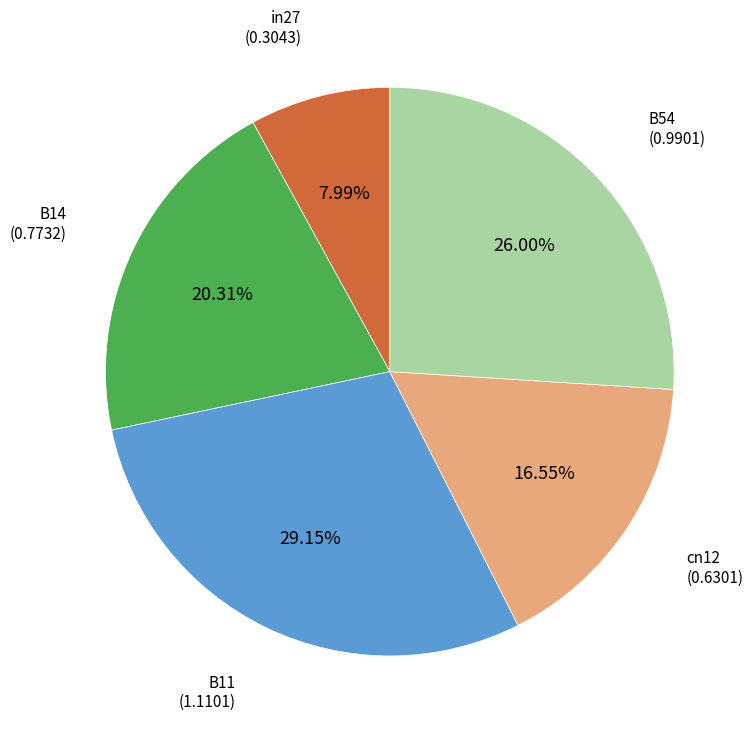

What is the largest slice in the pie chart?

B11